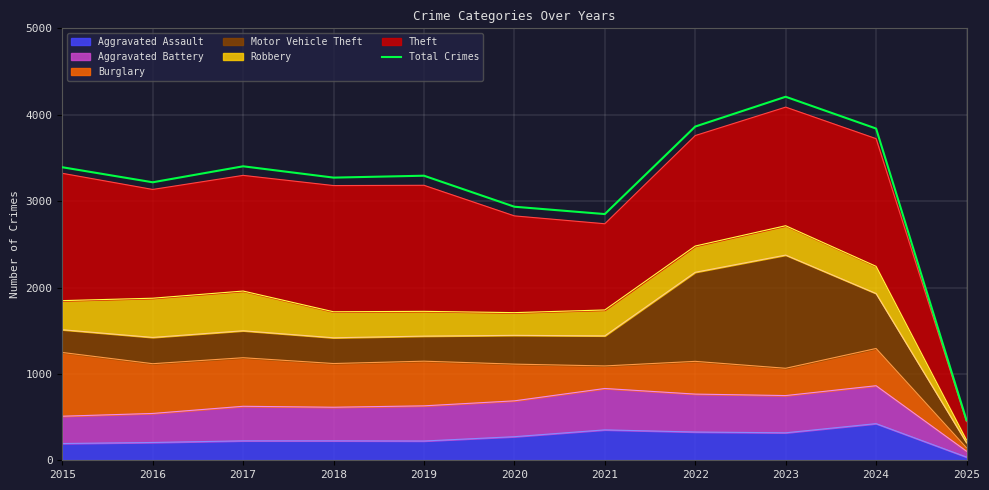

True or false: the data shows 2230 at 2023.

False